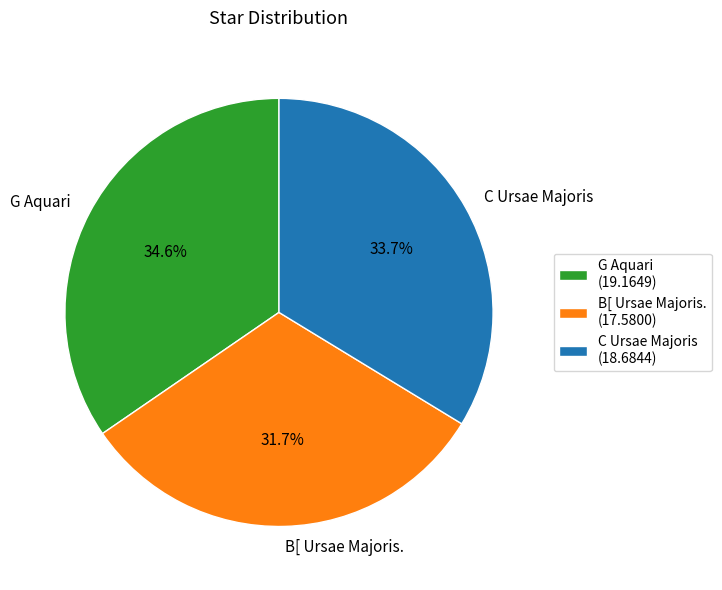

Count the number of slices in the pie.

3